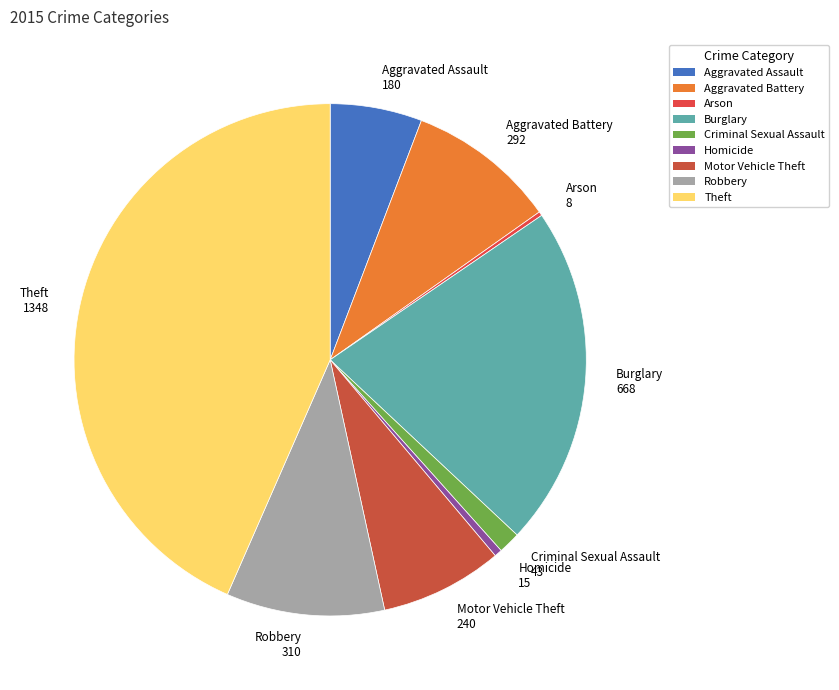

Which category has the biggest portion of the pie?

Theft